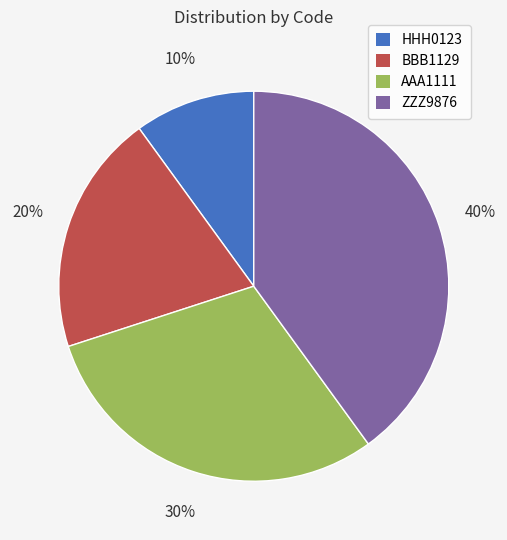

Approximately how many times larger is the value at ZZZ9876 compared to AAA1111?

1.3